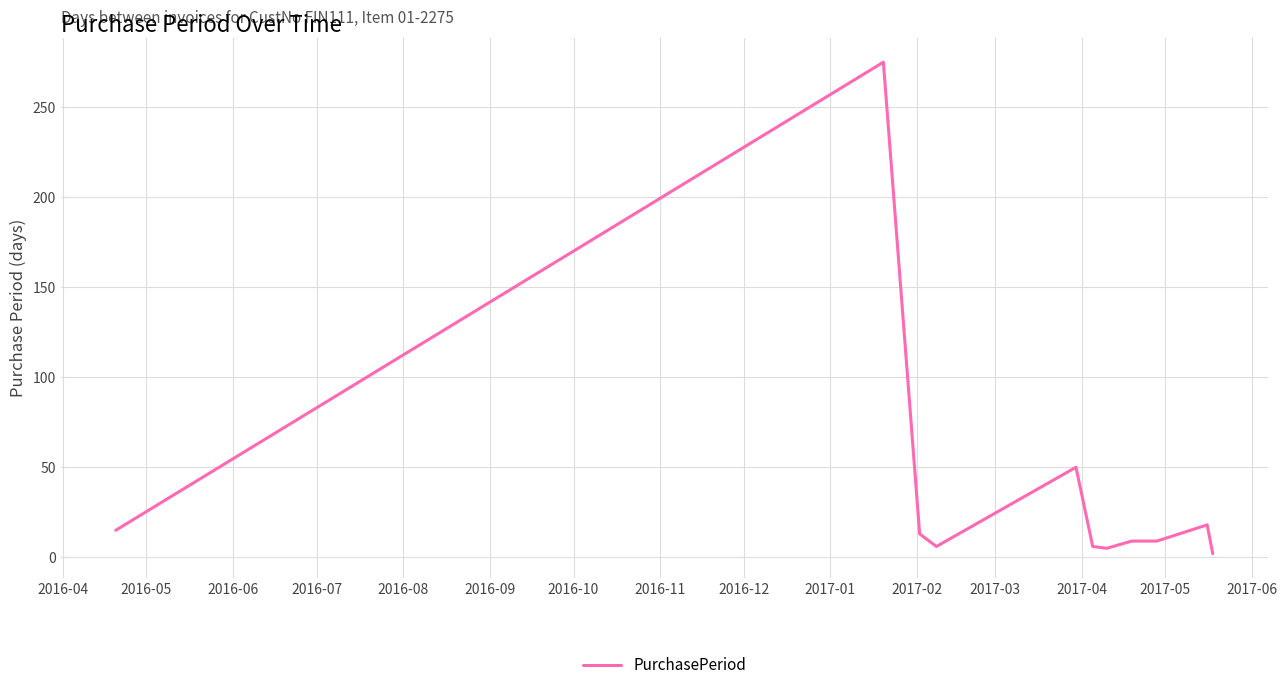

What is the maximum value shown in the chart?

275